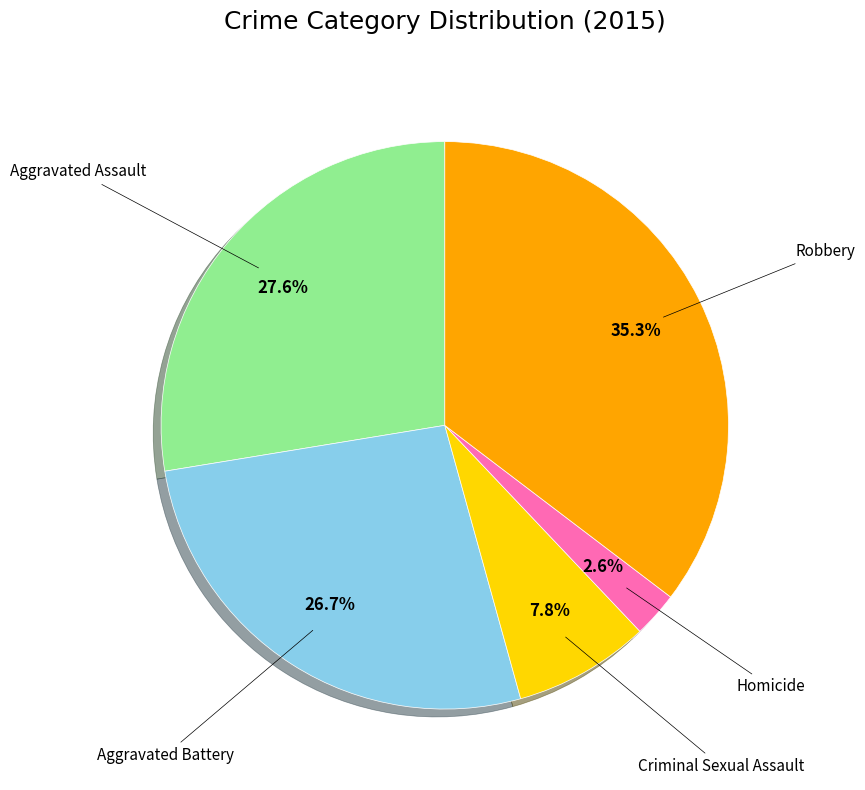

Does any single category account for the majority?

No